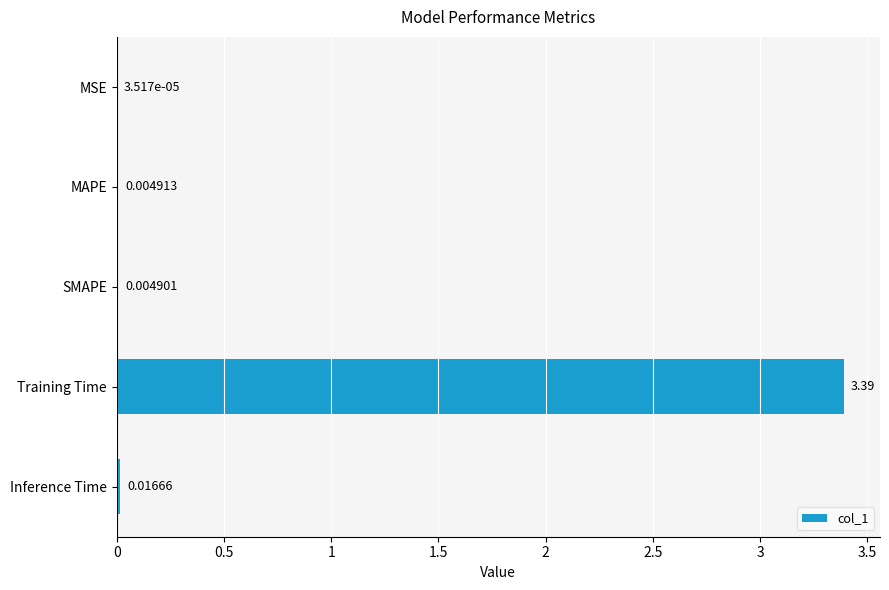

Which has a higher value, Inference Time or MAPE?

Inference Time